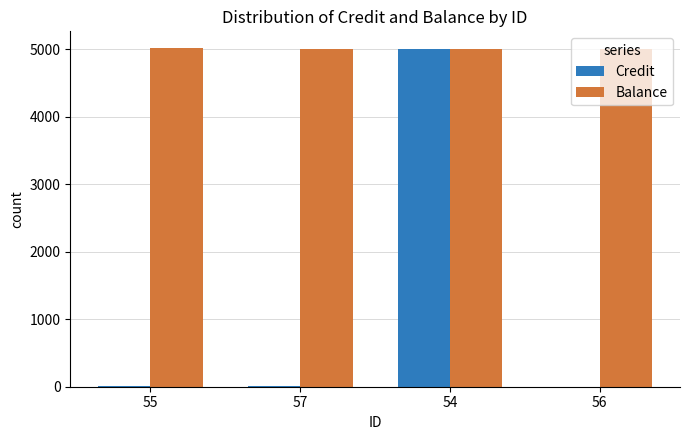

How many groups of bars are there?

4